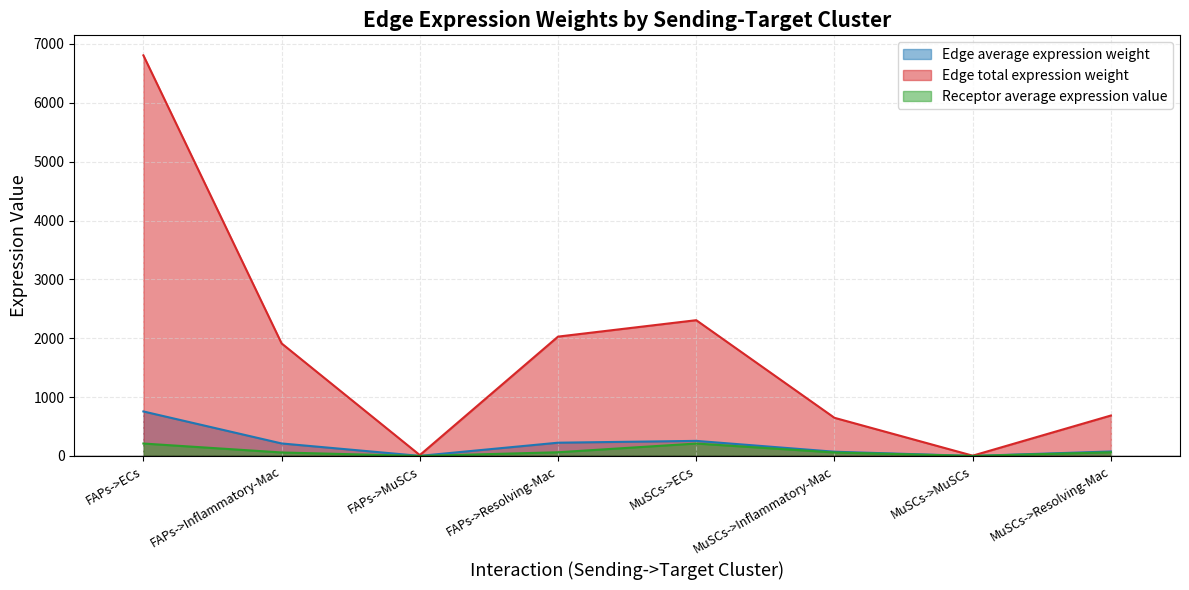

True or false: Edge total expression weight has a value of 1104.9 at MuSCs->Resolving-Mac.

False